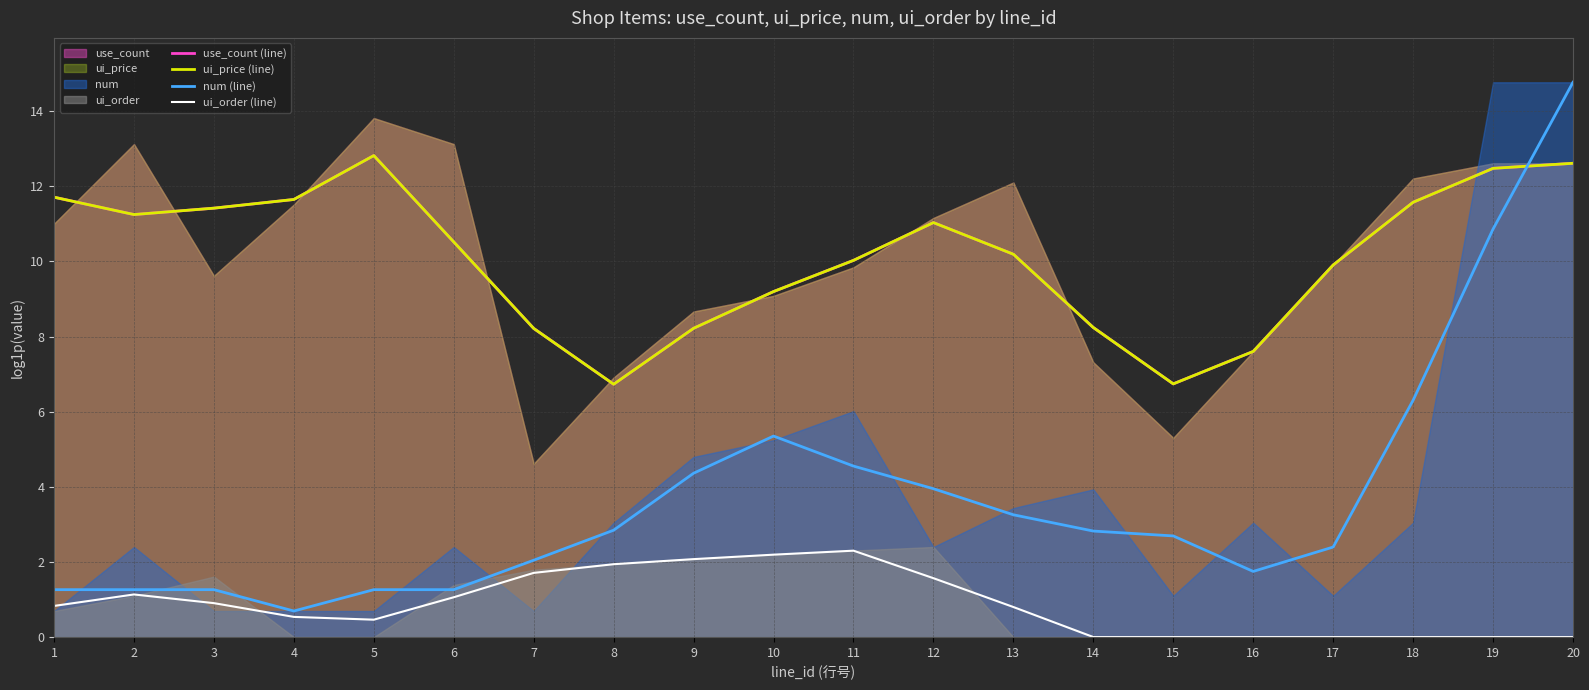

Is the value of ui_price (line) at 16 greater than the value of ui_order (line) at 8?

Yes